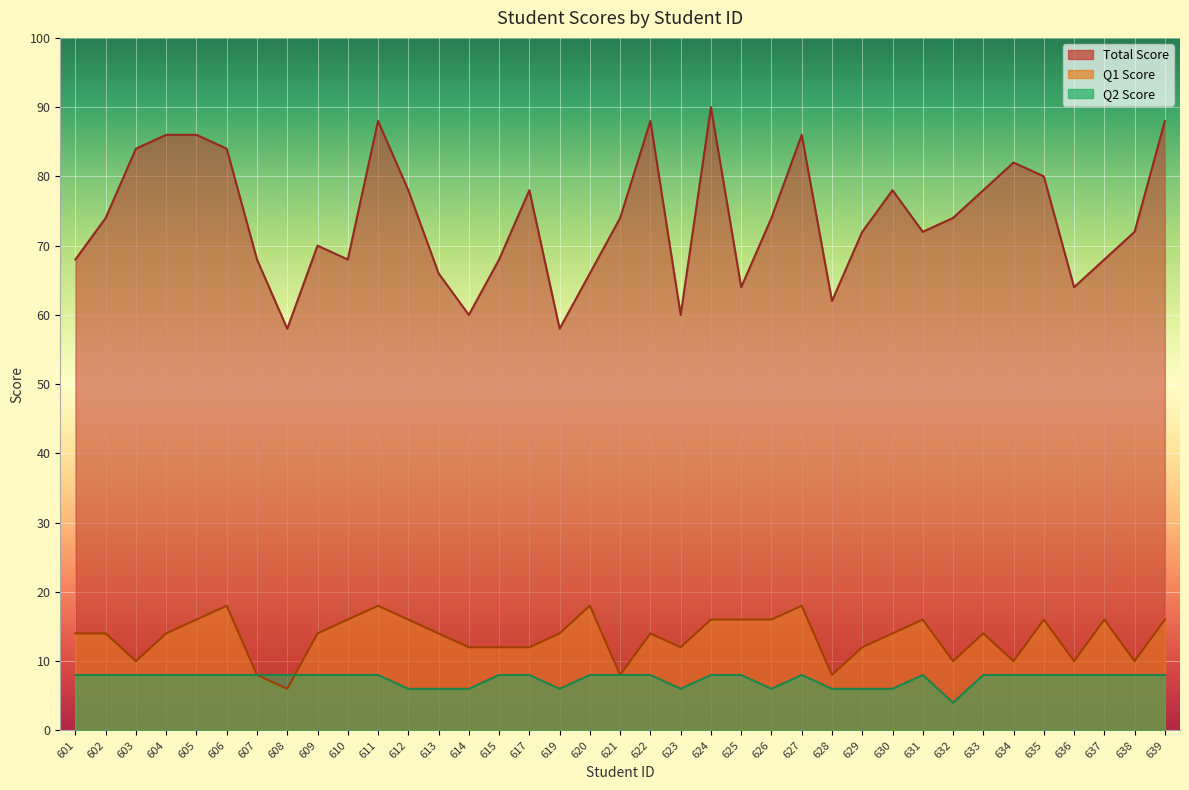

The value of Q2 Score at 610 is 8. True or false?

True